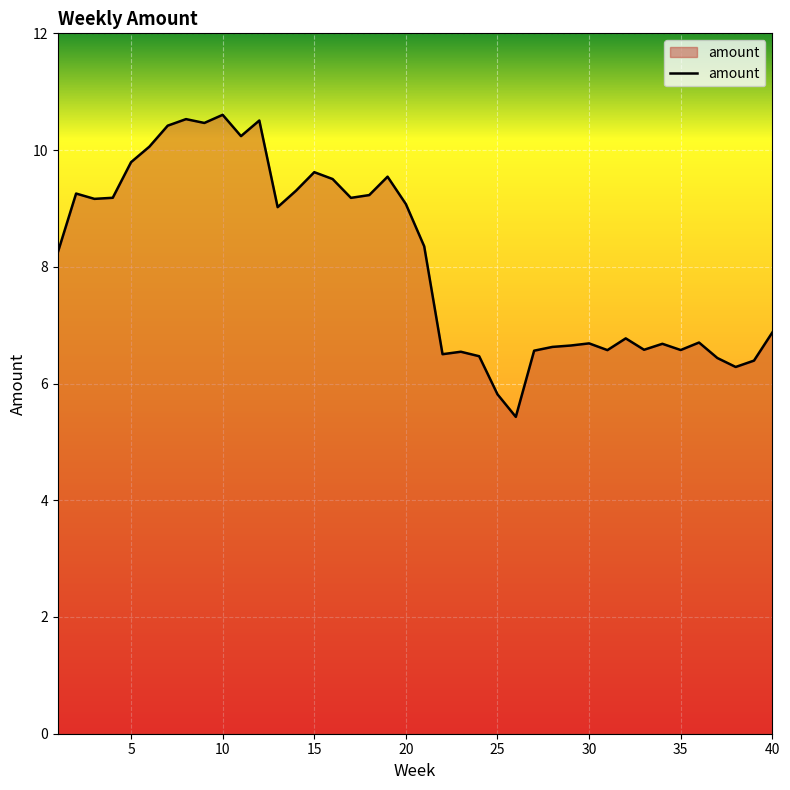

What is the greatest value displayed?

10.6